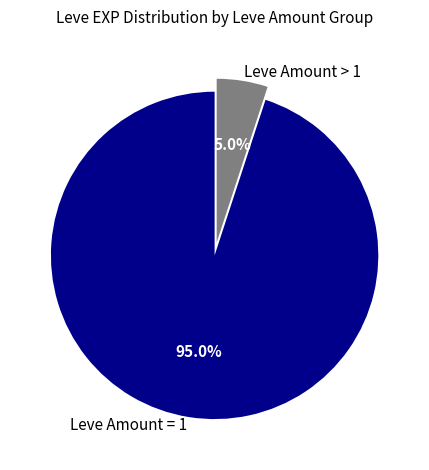

What percentage do Leve Amount > 1 and Leve Amount = 1 together represent?

100.0%